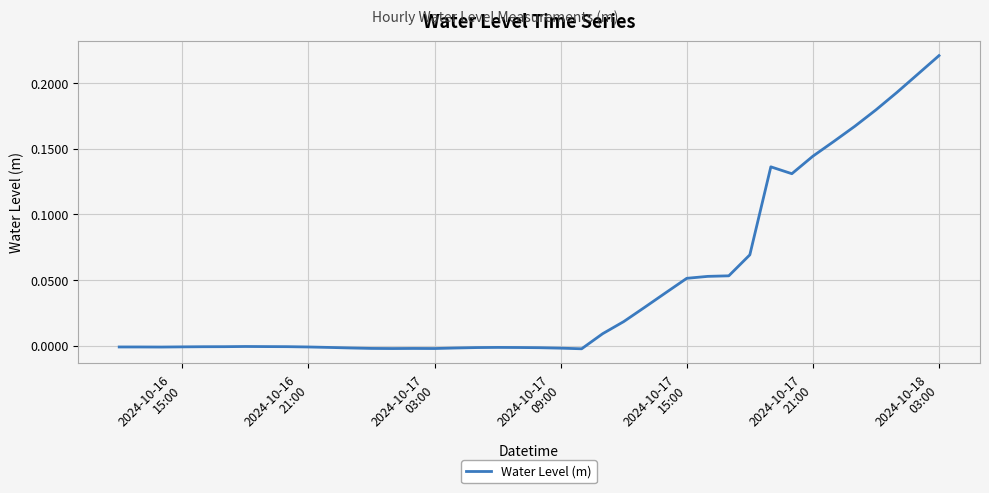

What is the difference between the maximum and minimum values?

0.2